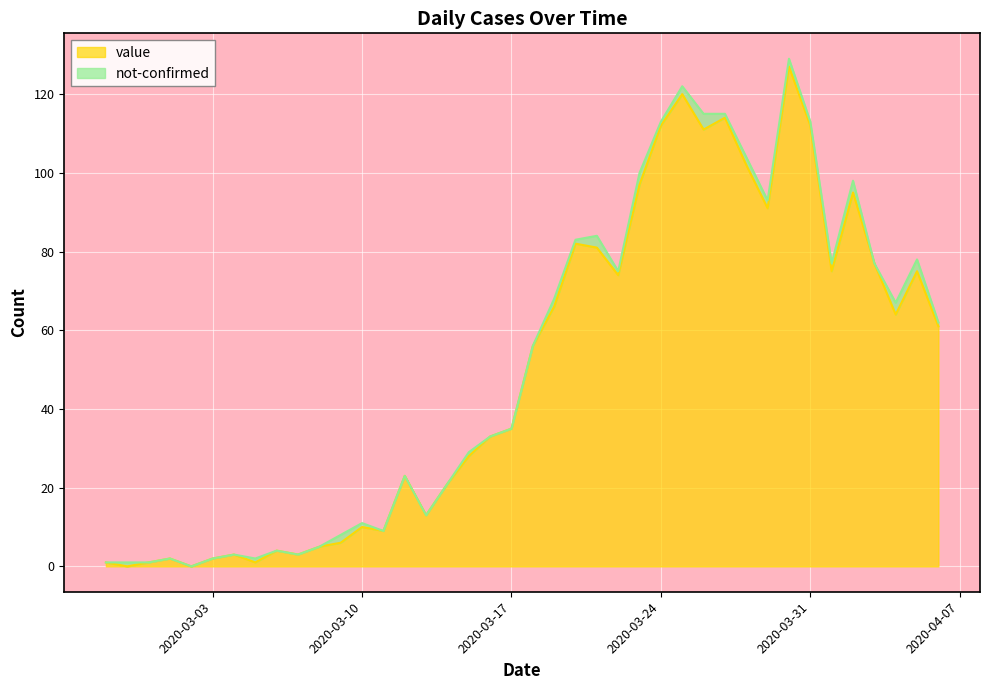

How many values are below 56?

20